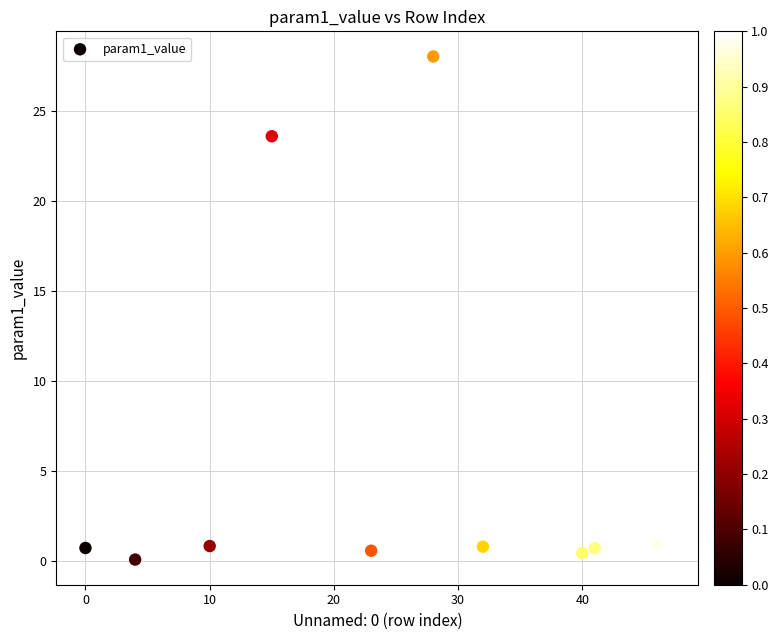

What Y value in the scatter plot is closest to 14?

23.6